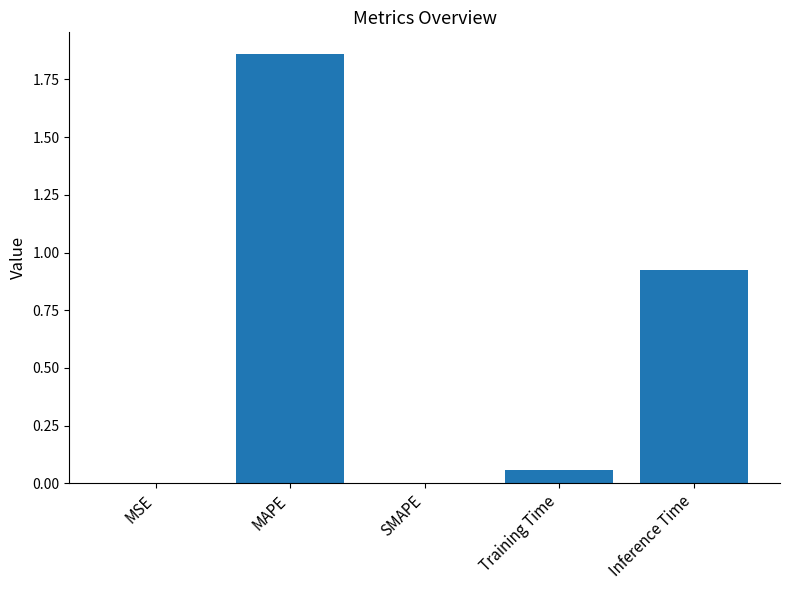

What is the sum of all values?

2.8